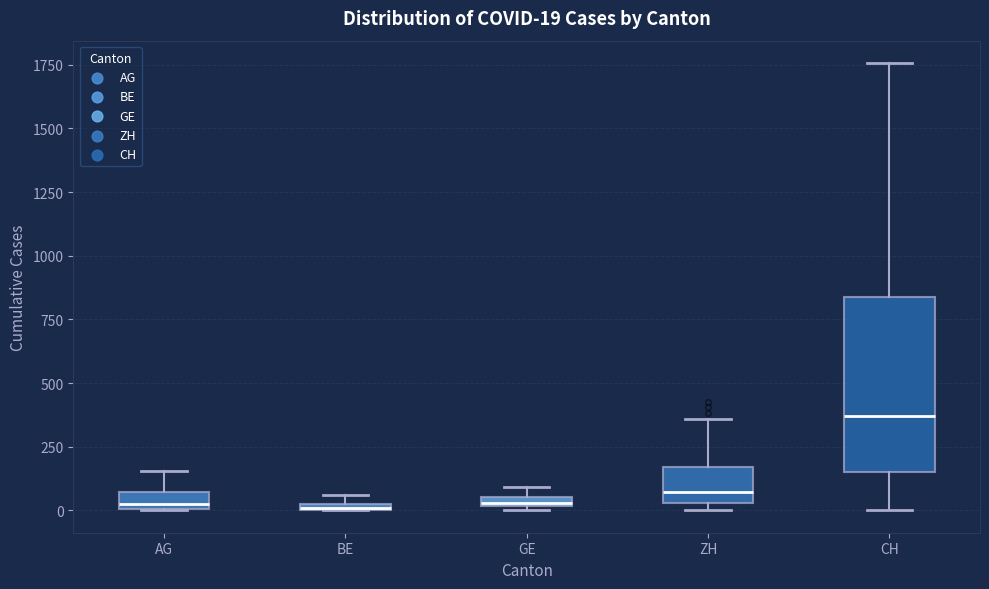

Which box has the highest median line?

CH